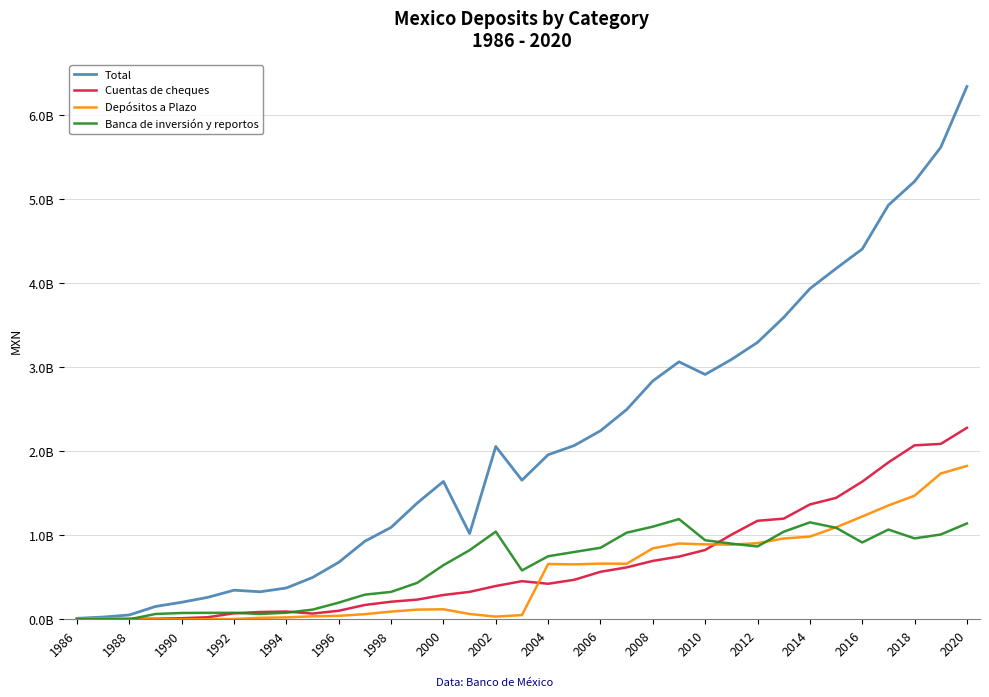

Does the chart display data point markers on the line(s)?

No